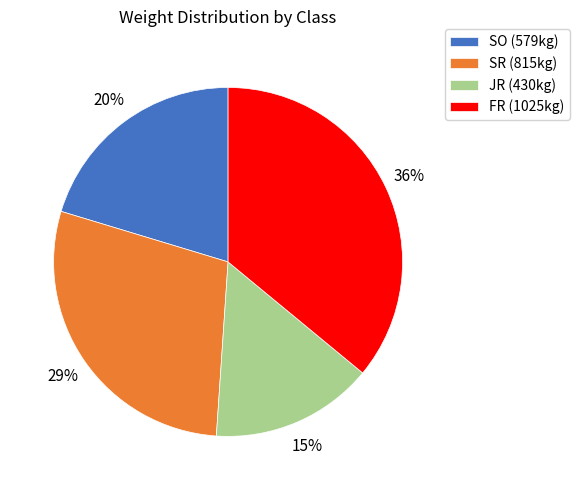

What percentage is the SR (815kg) slice, to the nearest percent?

29%